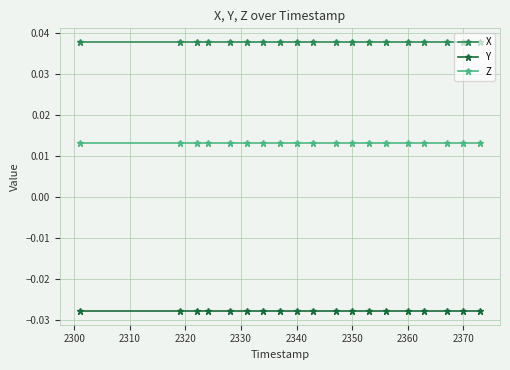

Is this an area chart (filled region under the line)?

No